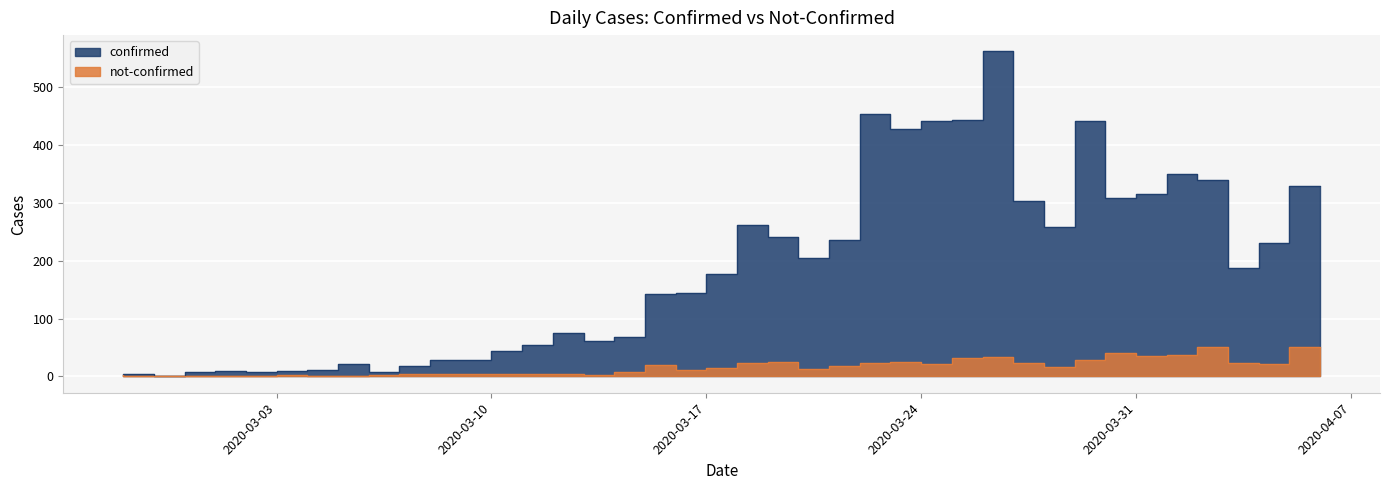

At which label does confirmed first exceed 177?

2020-03-19